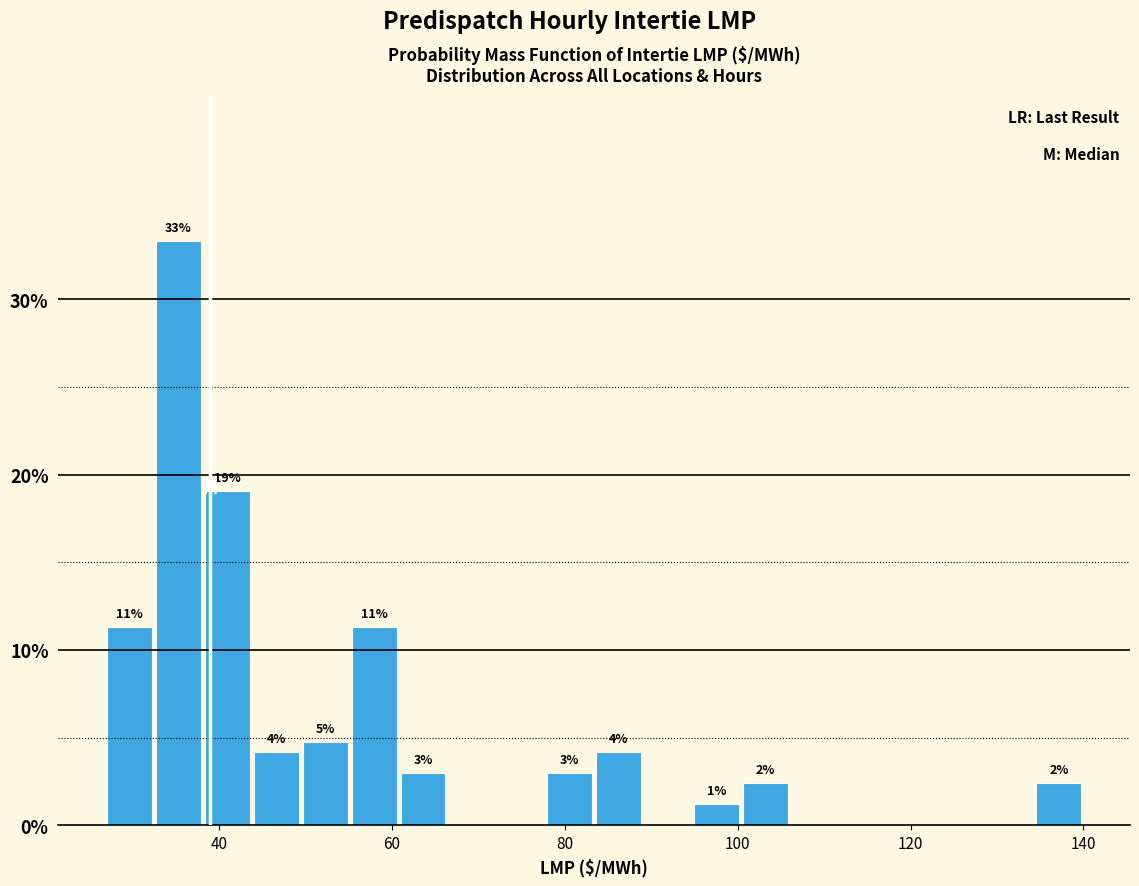

Read against the x-axis, roughly where is the centre of the tallest bar?

36